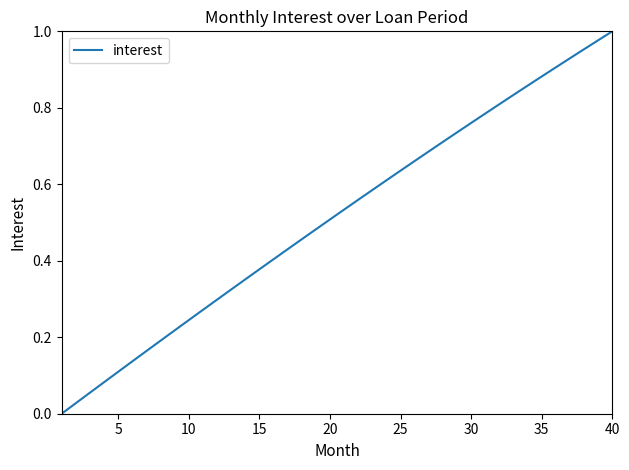

The chart shows a value of 0.2 at 30. True or false?

False